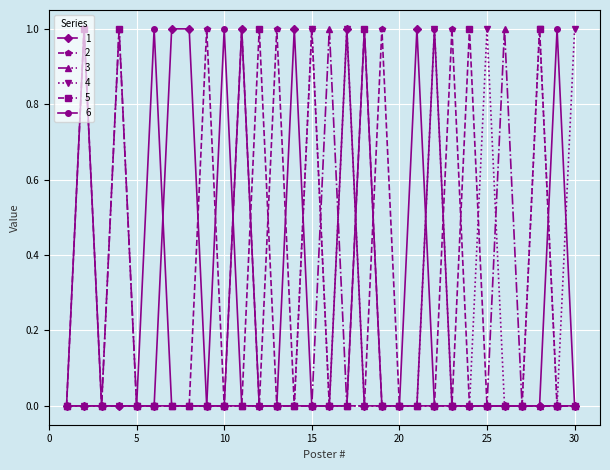

True or false: 1 has more than 0 points higher than both neighbors.

True